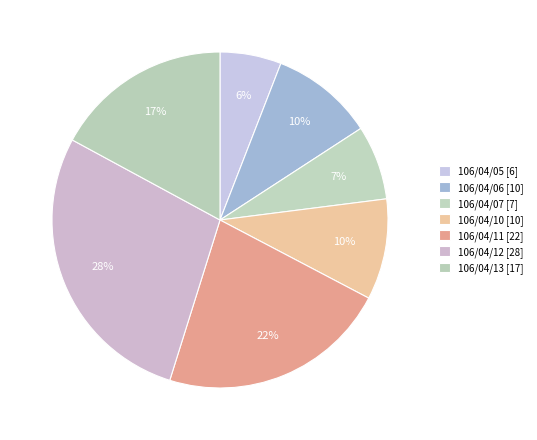

To the nearest percent, what is the difference between the largest and smallest slice percentages?

22%